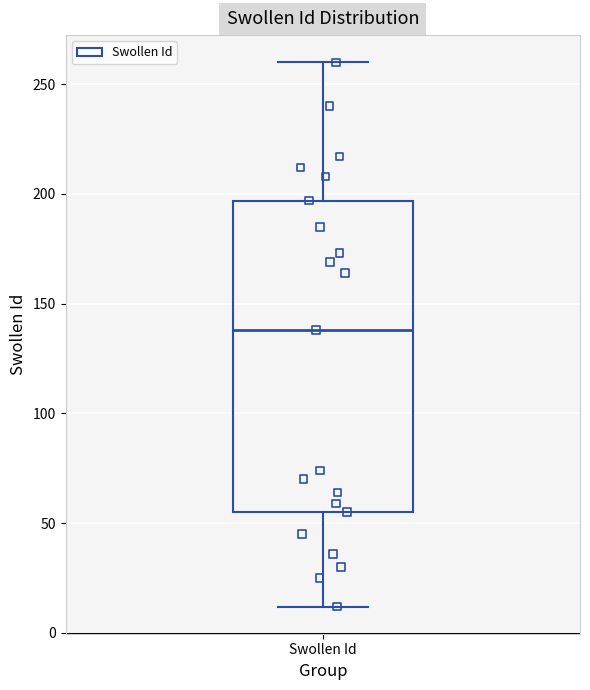

Where is the lower edge of the box for Swollen Id on the y-axis? The values are not printed on the chart, so give them approximately, as read against the axis.

55